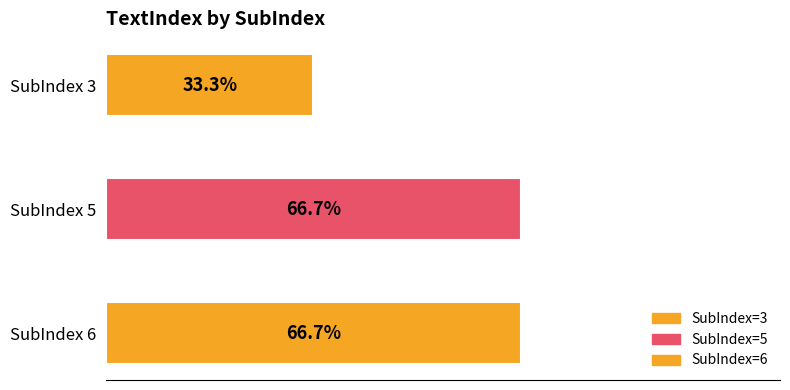

The value at 6 is 3. True or false?

False